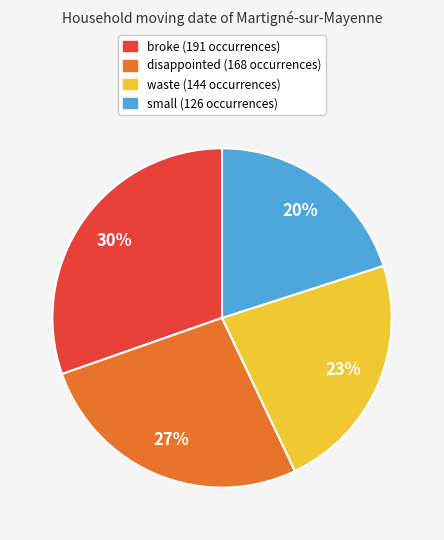

Rank the categories by value from highest to lowest.

broke, disappointed, waste, small